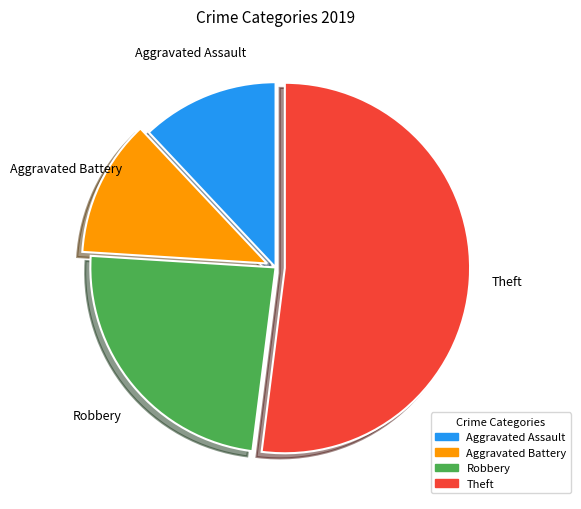

Is it true that Aggravated Battery is 12% of the pie?

True